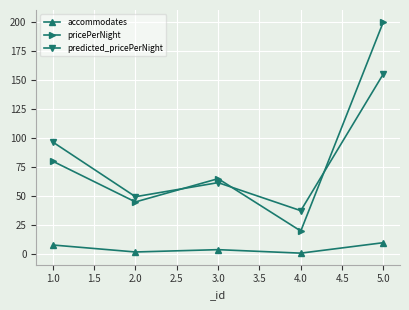

What is the difference between the highest and lowest values at 1.0?

88.5